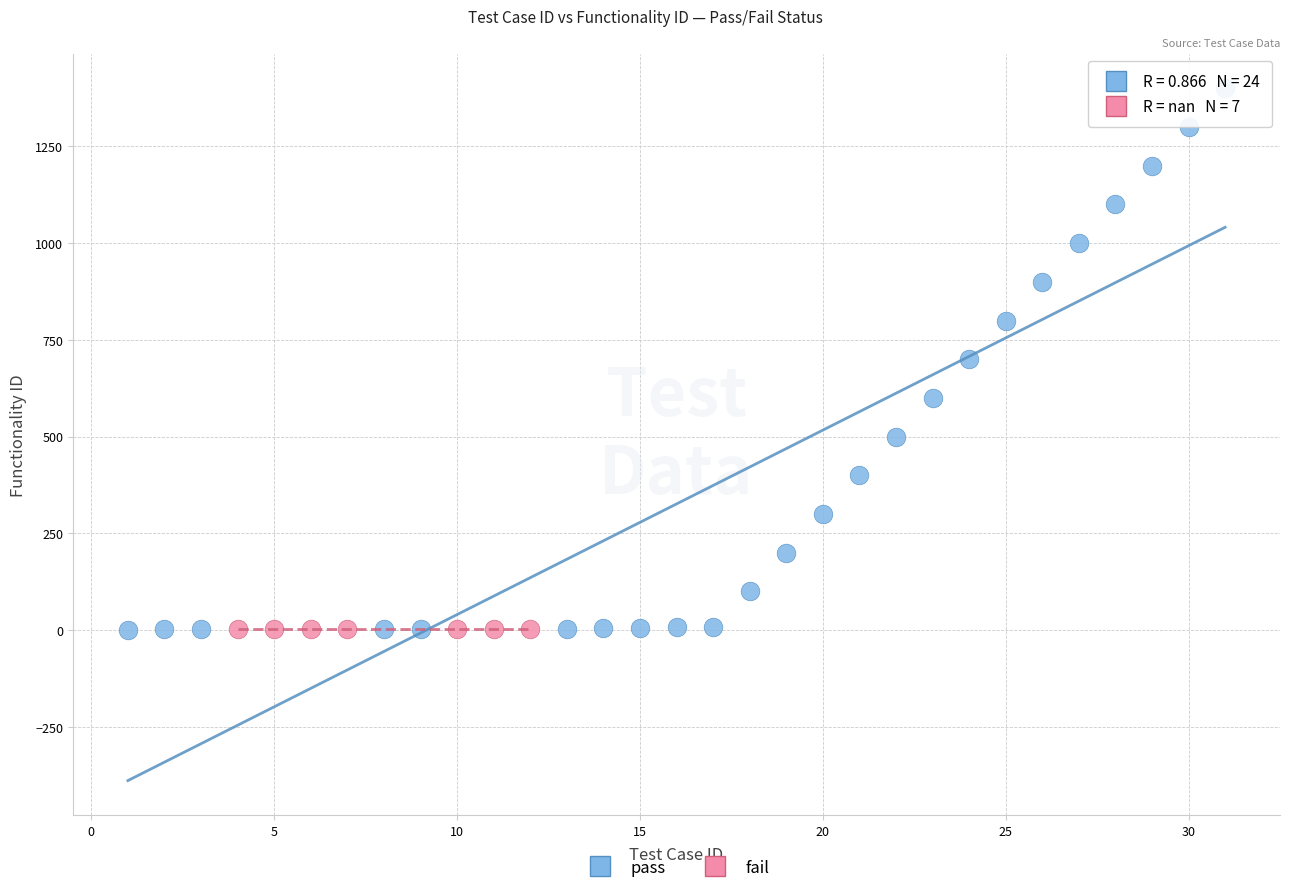

Which series reaches the maximum Y coordinate?

pass